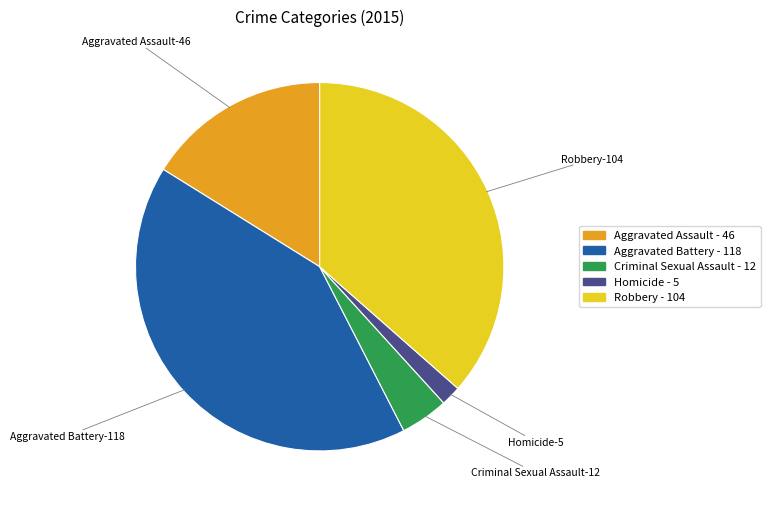

Is there any slice that represents more than half of the pie?

No